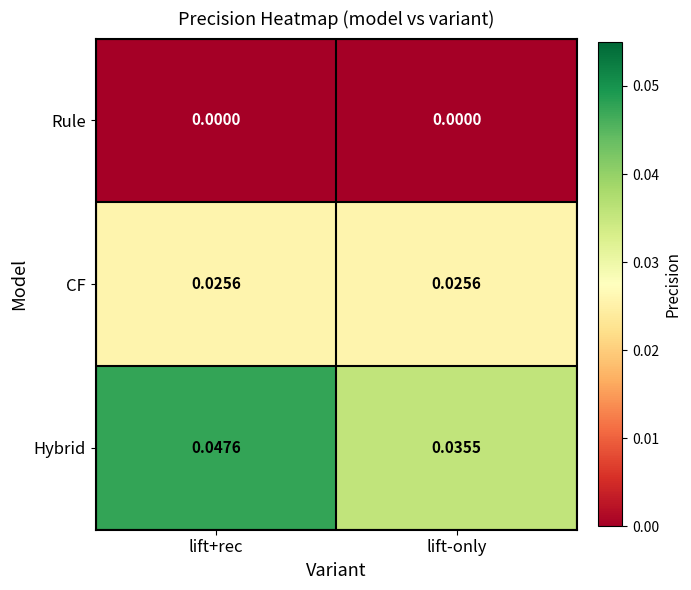

Which series changed the most between lift+rec and lift-only?

Hybrid